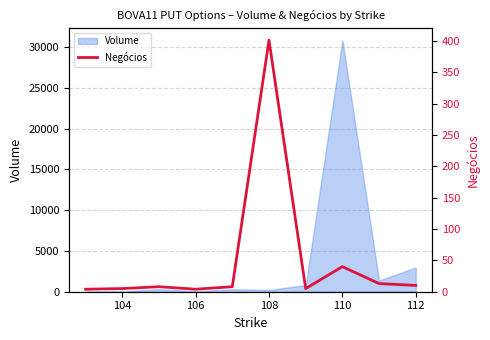

What is the highest value of the Volume series?

30810.5